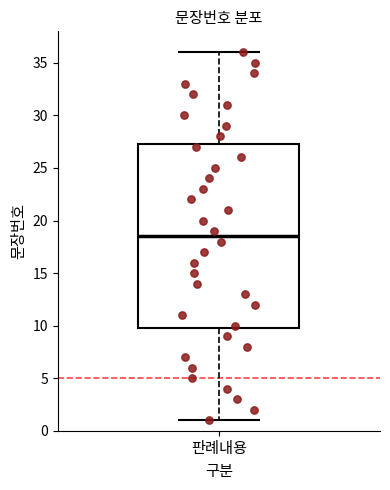

Transcribe this box plot: give where the median line is, the range the box spans, and where the two whiskers end, as read against the y-axis. The values are not printed on the chart, so give them approximately, as read against the axis.

median 18.5, box 10.0 to 27.5, whiskers 1.0 to 36.0